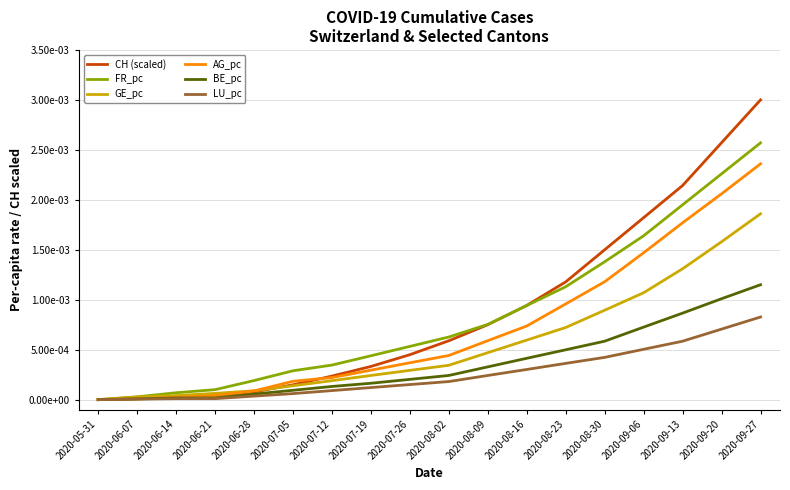

At 2020-08-23, list the series in order from largest to smallest.

CH (scaled), FR_pc, AG_pc, GE_pc, BE_pc, LU_pc